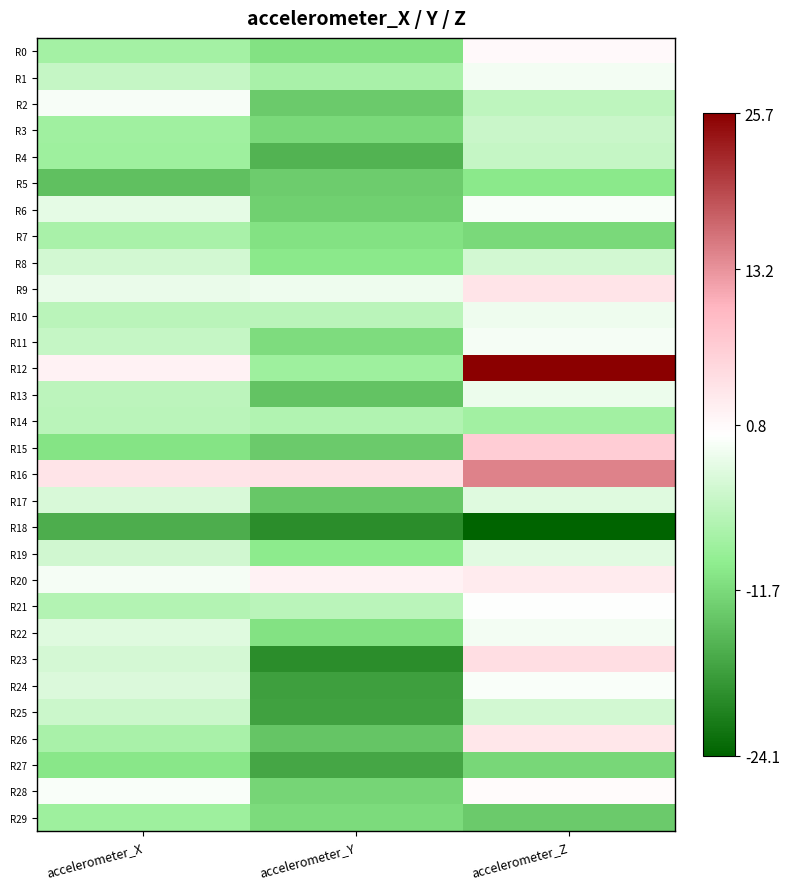

Which series has the largest total across all categories?

R16